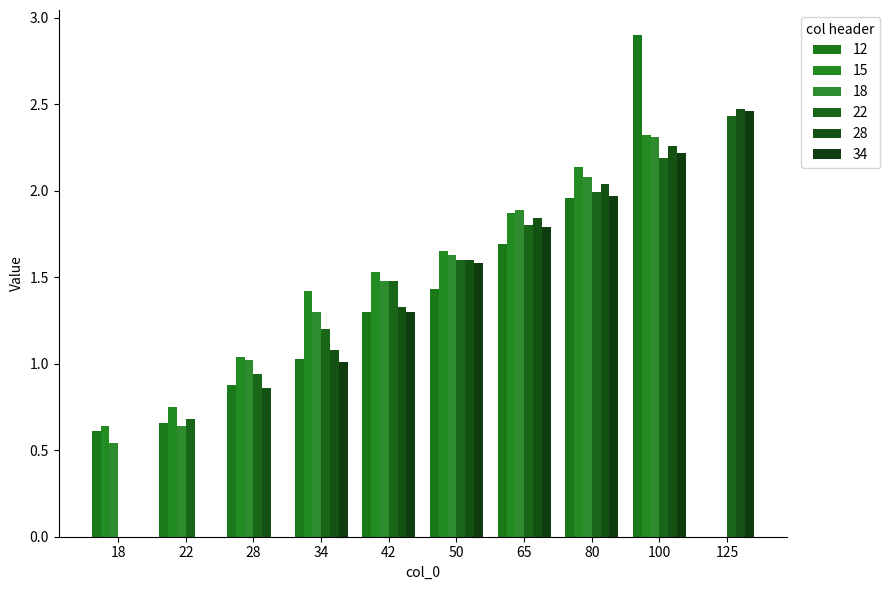

Is the value of 22 at 34 greater than the value of 28 at 100?

No